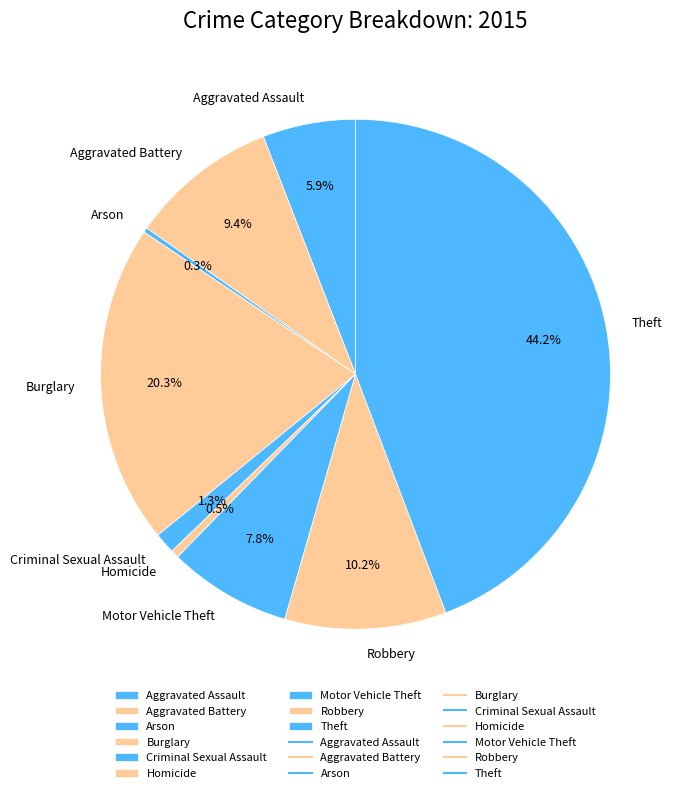

Does Aggravated Assault account for over 50% of the chart?

No